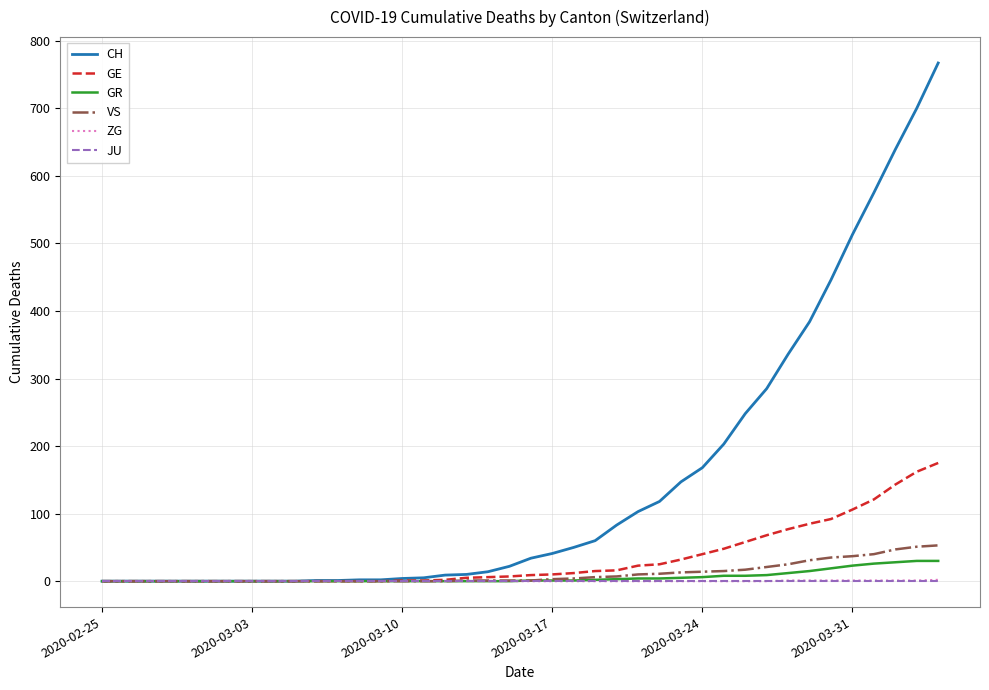

Which series has the largest total across all categories?

CH